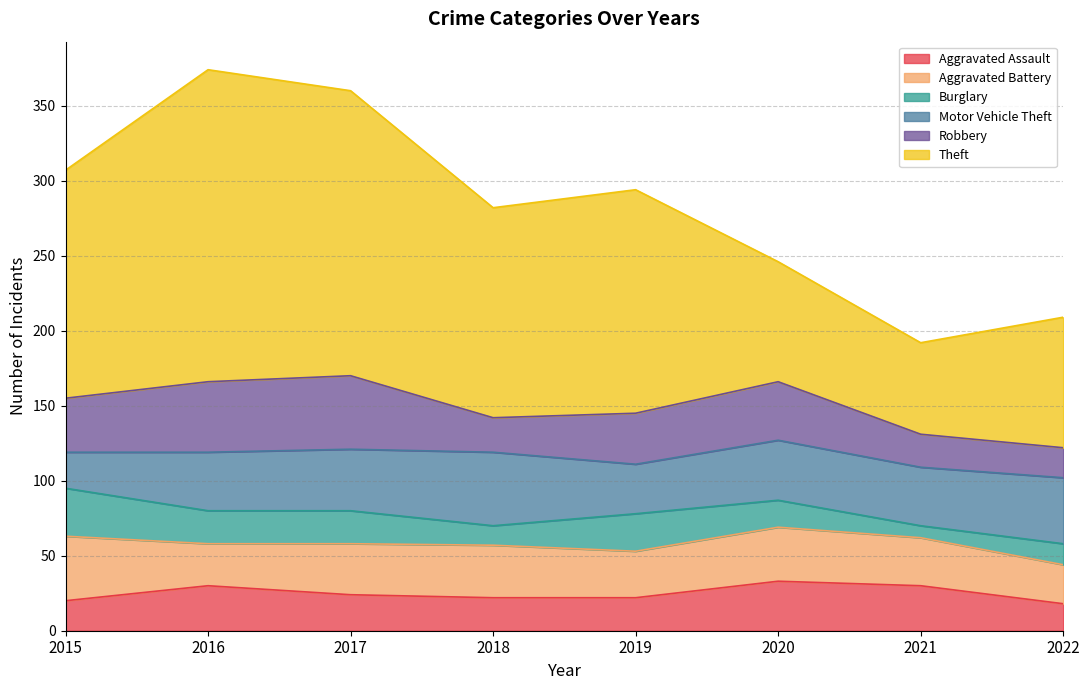

What is the value of the Robbery point at the 7th from the left?

22